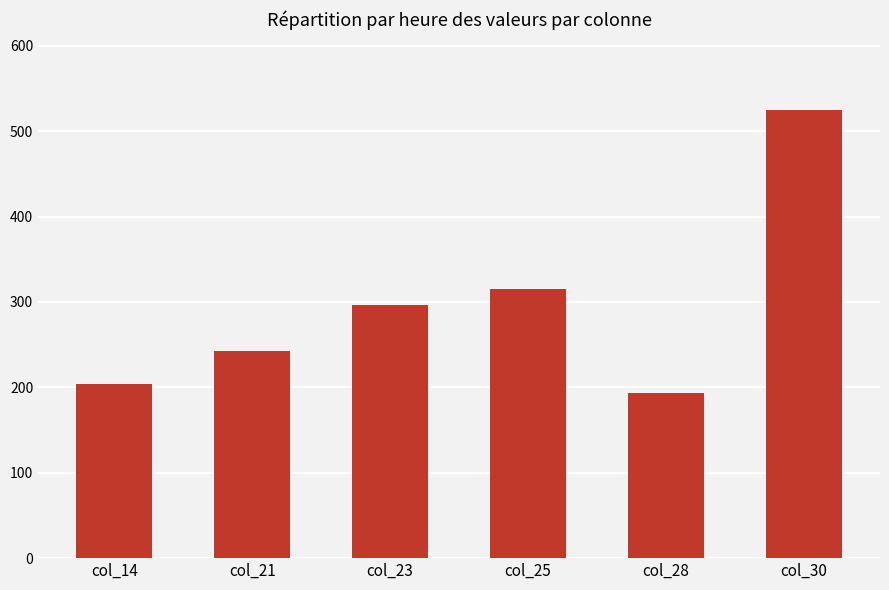

Reading left to right, list all the values displayed in this chart.

col_14=204.4	col_21=242.8	col_23=296.0	col_25=315.5	col_28=193.0	col_30=525.2